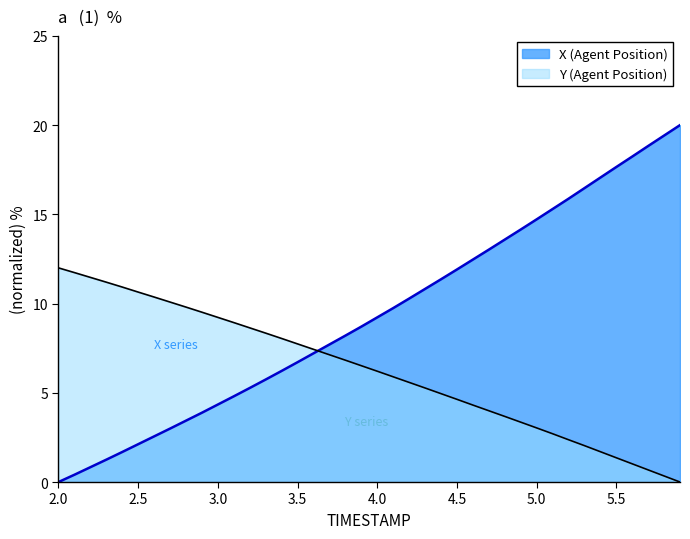

What is the average value of the Y (Agent Position) series?

6.2